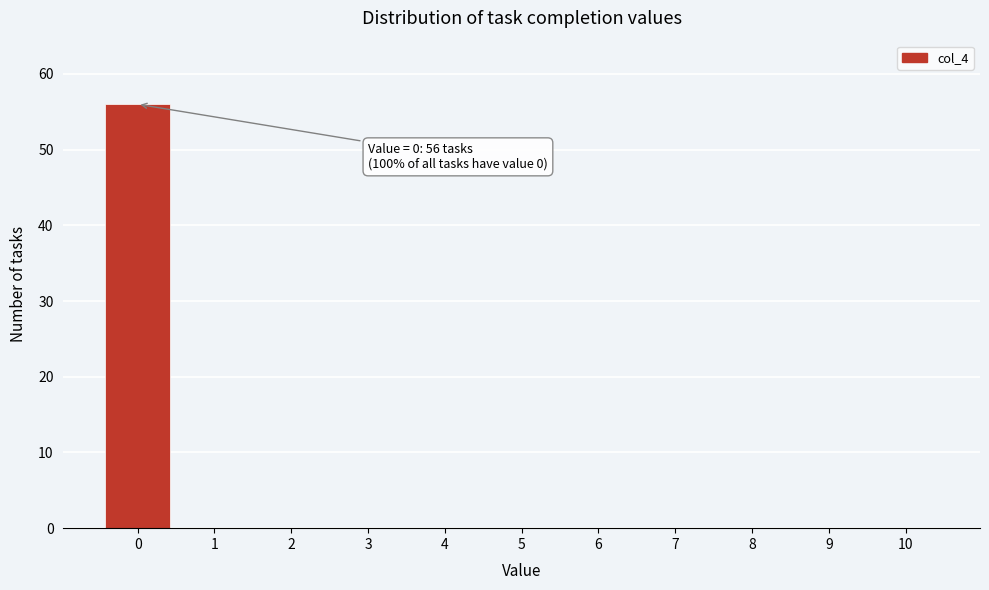

Which range on the x-axis has the tallest bar?

-0.5 to 0.5